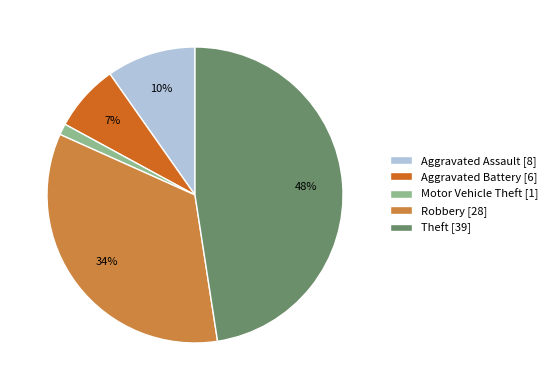

What is the largest slice in the pie chart?

Theft